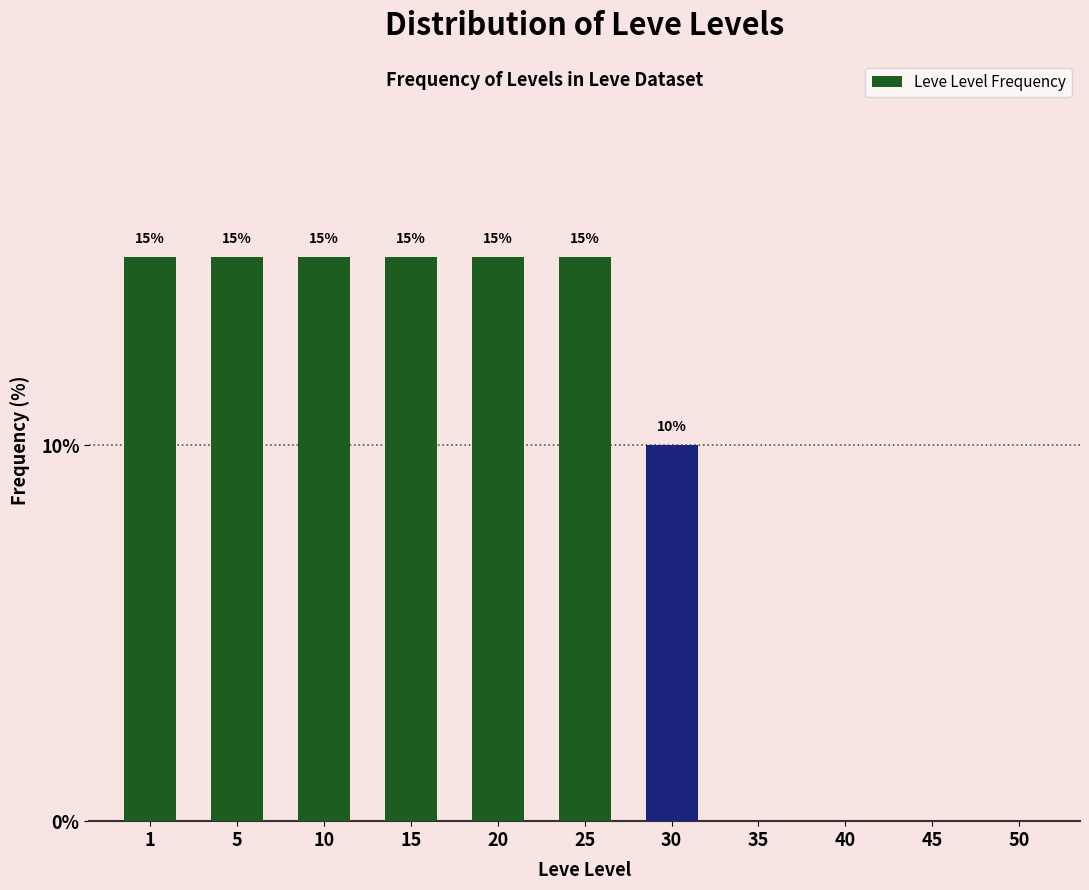

Reading left to right, transcribe all the data shown in this chart.

1=15	5=15	10=15	15=15	20=15	25=15	30=10	35=0	40=0	45=0	50=0